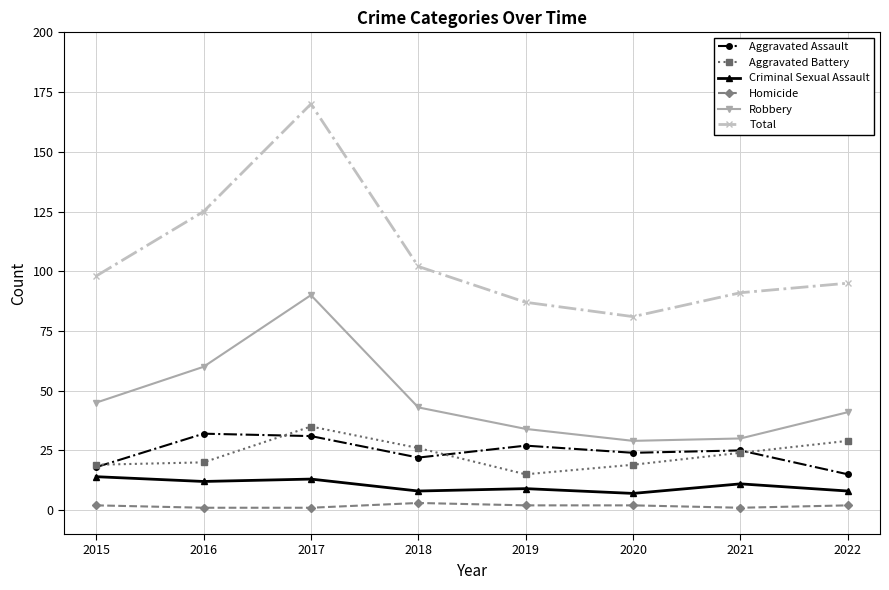

How many values in the Total series are below 98?

4